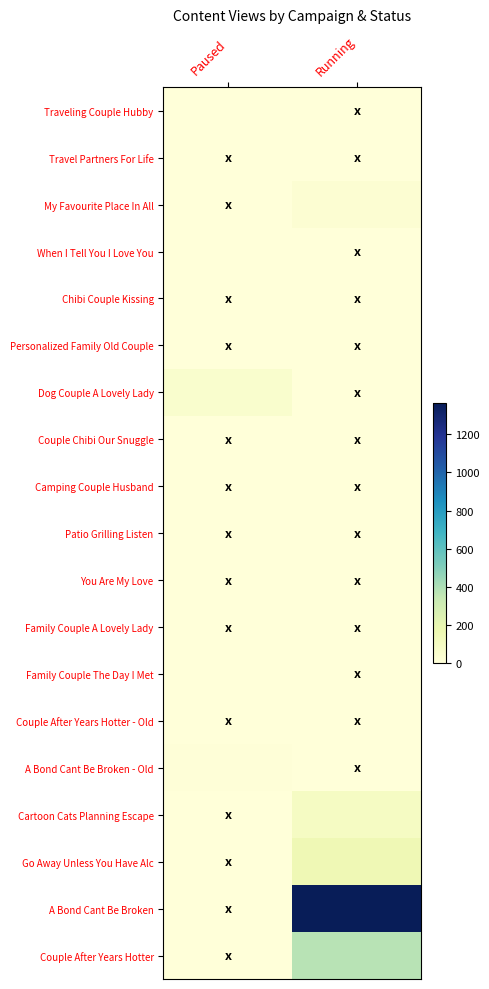

Reading left to right, extract all data points from this chart.

Traveling Couple Hubby: Paused=2	Running=0
Travel Partners For Life: Paused=0	Running=0
My Favourite Place In All: Paused=0	Running=28
When I Tell You I Love You: Paused=2	Running=0
Chibi Couple Kissing: Paused=0	Running=0
Personalized Family Old Couple: Paused=0	Running=0
Dog Couple A Lovely Lady: Paused=51	Running=0
Couple Chibi Our Snuggle: Paused=0	Running=0
Camping Couple Husband: Paused=0	Running=0
Patio Grilling Listen: Paused=0	Running=0
You Are My Love: Paused=0	Running=0
Family Couple A Lovely Lady: Paused=0	Running=0
Family Couple The Day I Met: Paused=1	Running=0
Couple After Years Hotter - Old: Paused=0	Running=0
A Bond Cant Be Broken - Old: Paused=9	Running=0
Cartoon Cats Planning Escape: Paused=0	Running=94
Go Away Unless You Have Alc: Paused=0	Running=153
A Bond Cant Be Broken: Paused=0	Running=1363
Couple After Years Hotter: Paused=0	Running=375